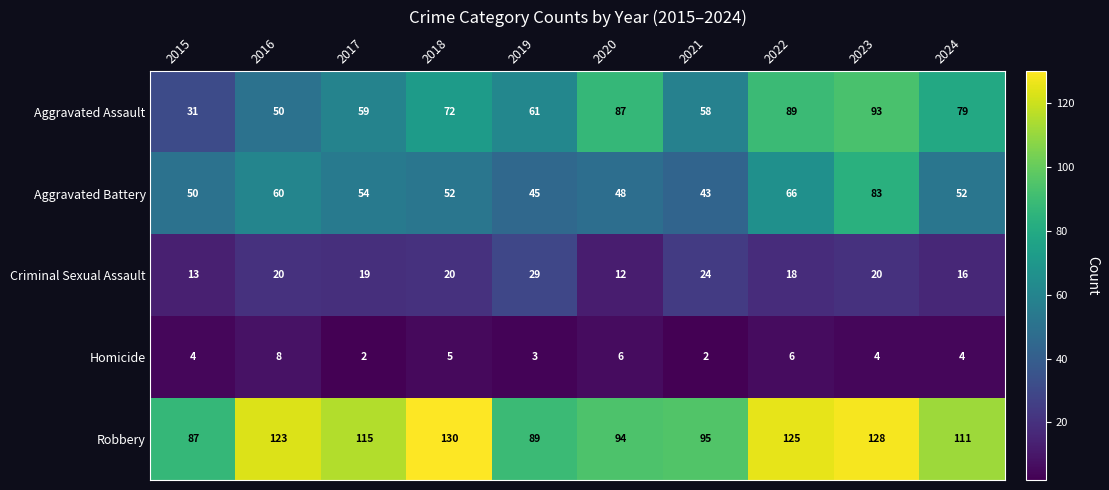

At how many categories does at least one series exceed 109?

6